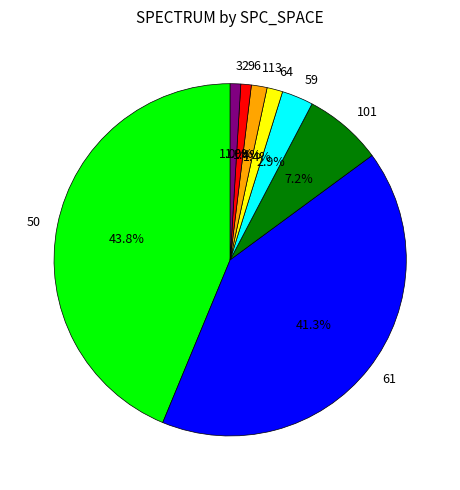

To the nearest percent, what is the difference between the largest and smallest slice percentages?

43%